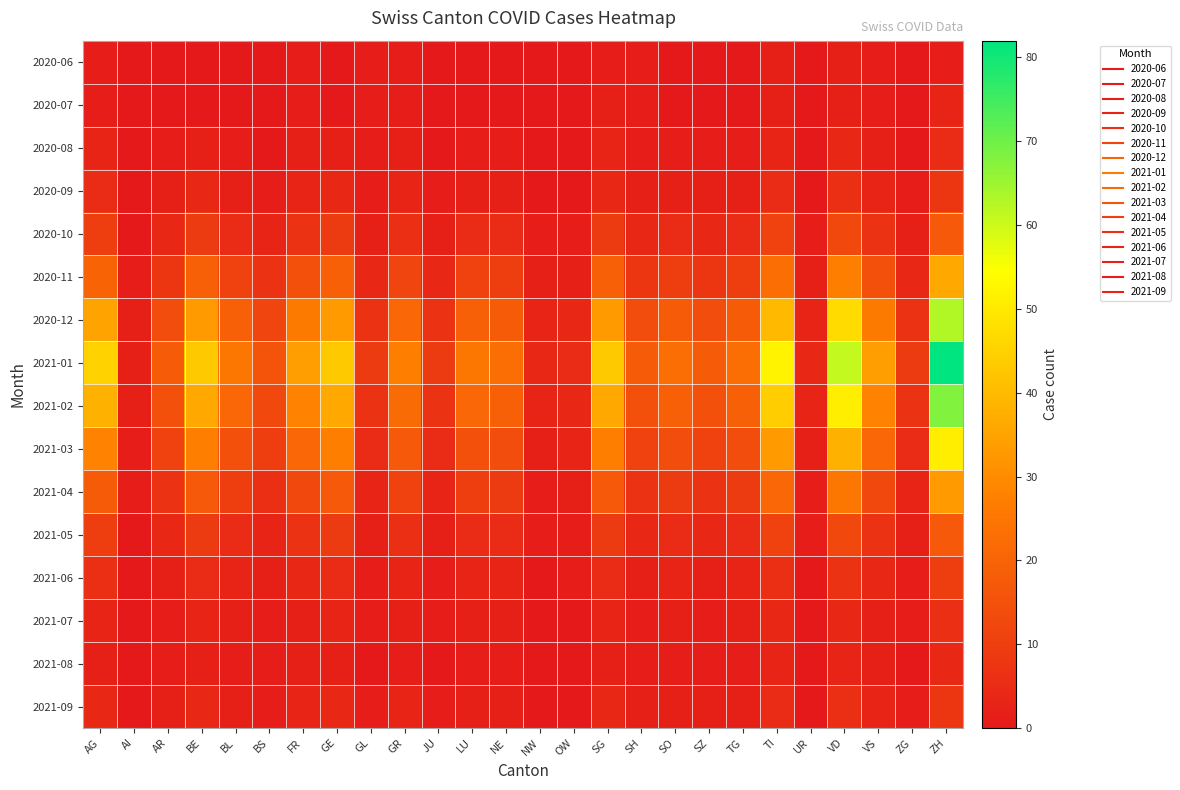

What is the difference between the highest and lowest values at TG?

23